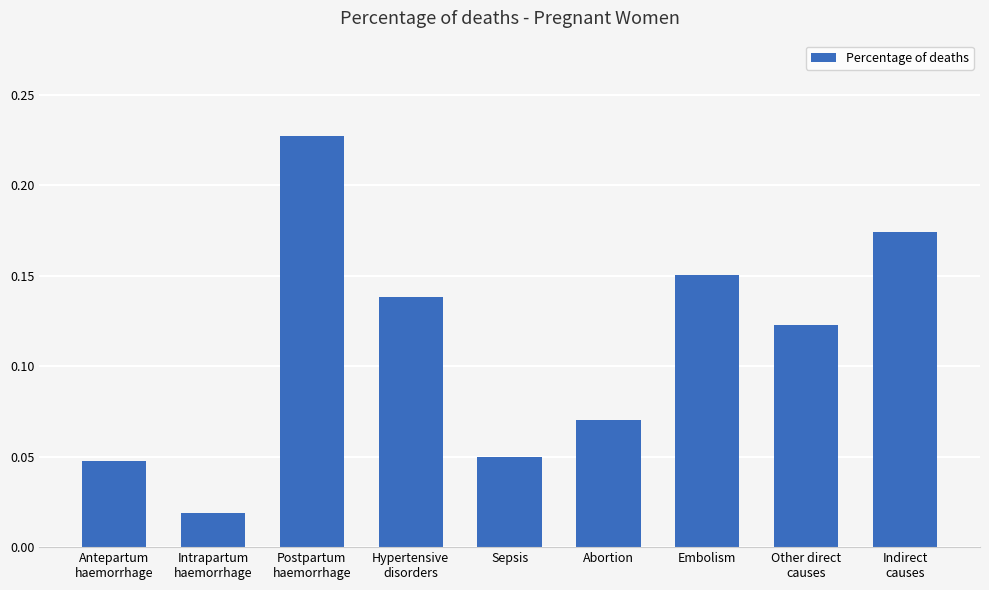

What is the sum of the values at Postpartum
haemorrhage and Hypertensive
disorders?

0.4